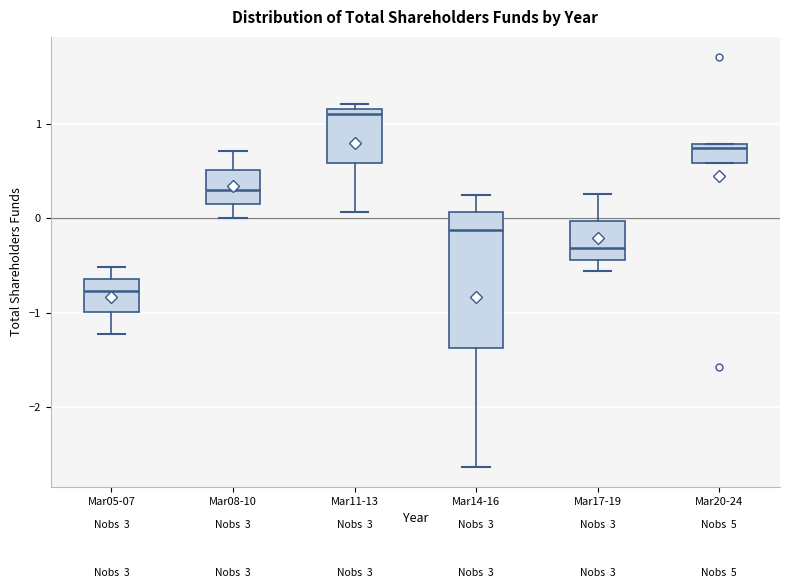

Which box's median line is the highest?

Mar11-13